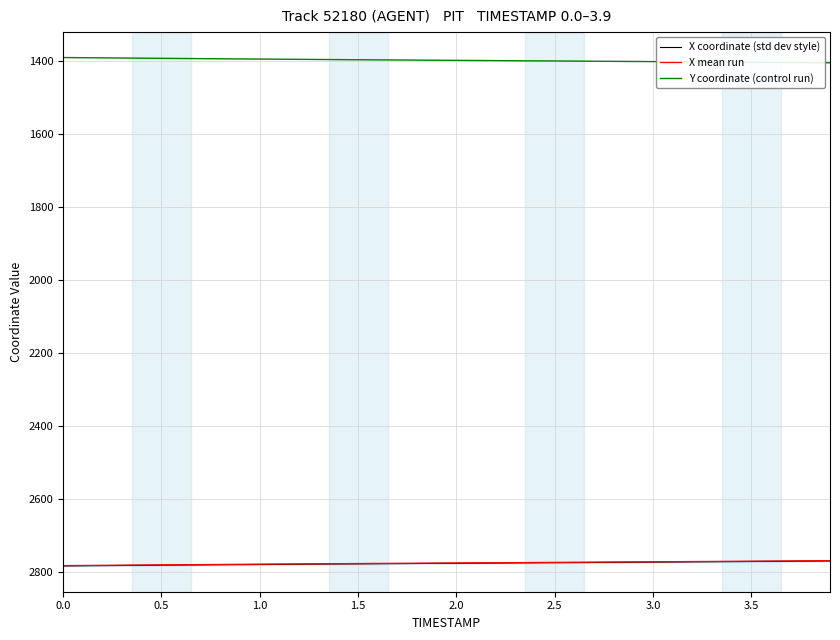

Which series has the largest total across all categories?

X coordinate (std dev style)